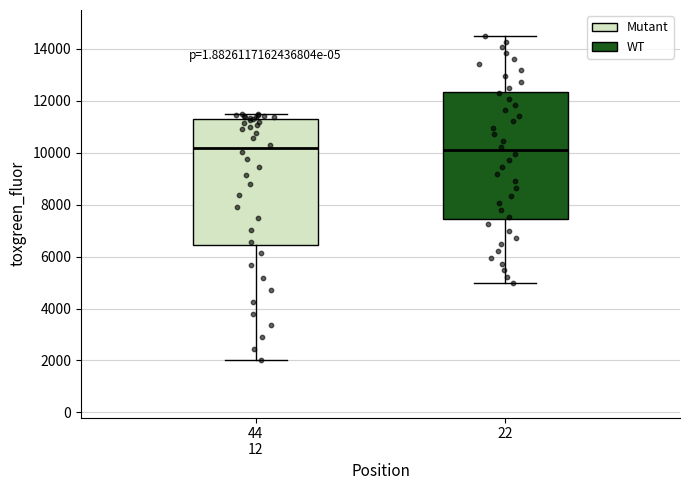

Where does the upper whisker of the box for 22 end on the y-axis? The values are not printed on the chart, so give them approximately, as read against the axis.

14600